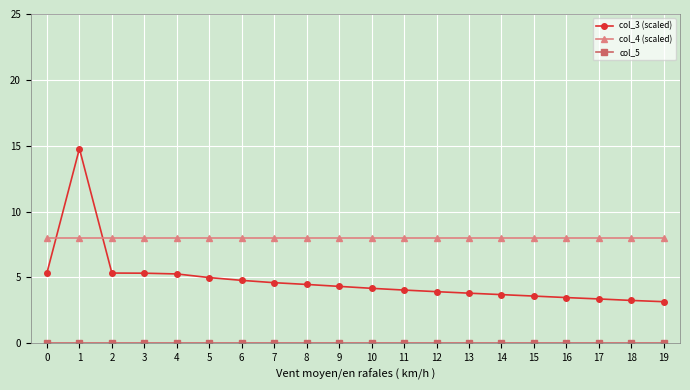

What is the value of the col_3 (scaled) point at the 4th from the left?

5.3